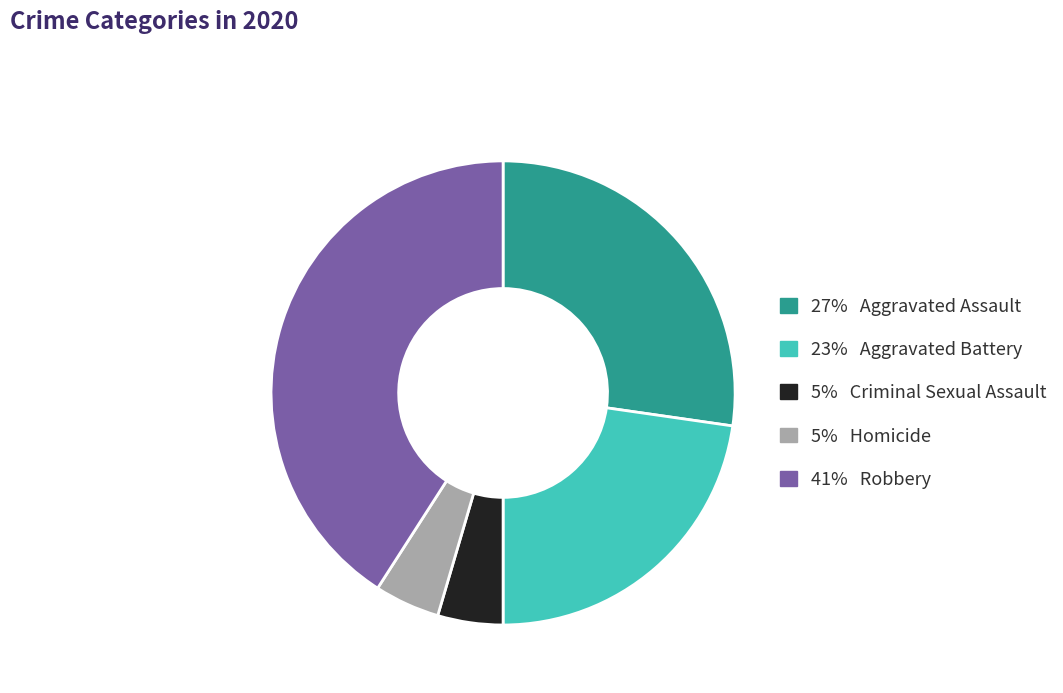

Is there any slice that represents more than half of the pie?

No